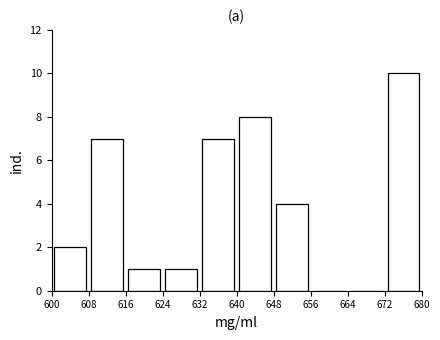

Reading left to right, list every bar in this chart as the range it spans on the x-axis followed by its height. The values are not printed on the chart, so give them approximately, as read against the axis.

600 to 608: 2
608 to 616: 7
616 to 624: 1
624 to 632: 1
632 to 640: 7
640 to 648: 8
648 to 656: 4
656 to 664: 0
664 to 672: 0
672 to 680: 10